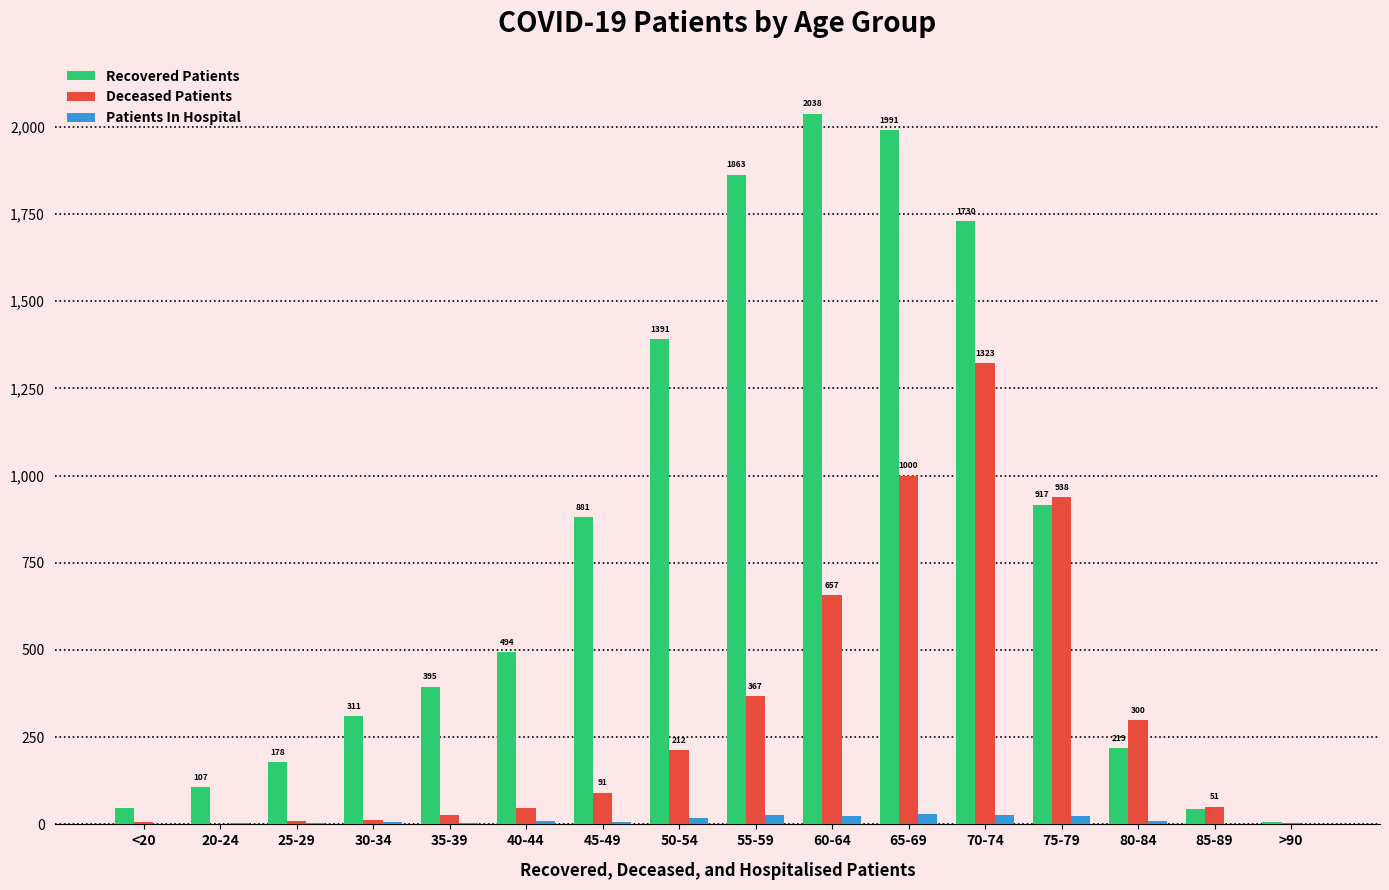

Are the bars grouped side by side (vs. stacked)?

Yes